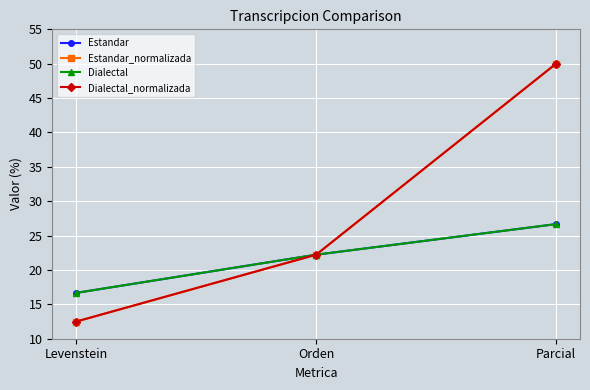

Does the chart have visible grid lines?

Yes